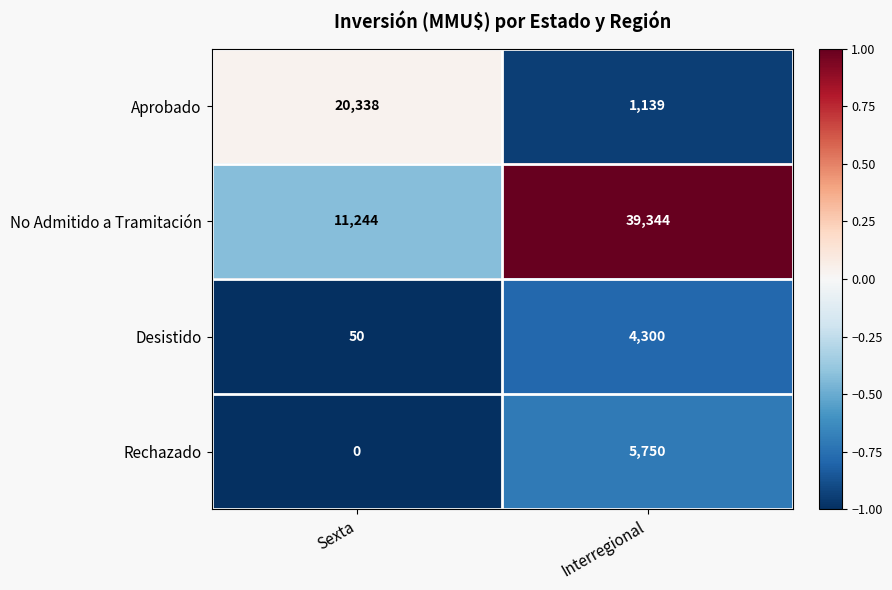

What is the maximum value for Rechazado?

5750